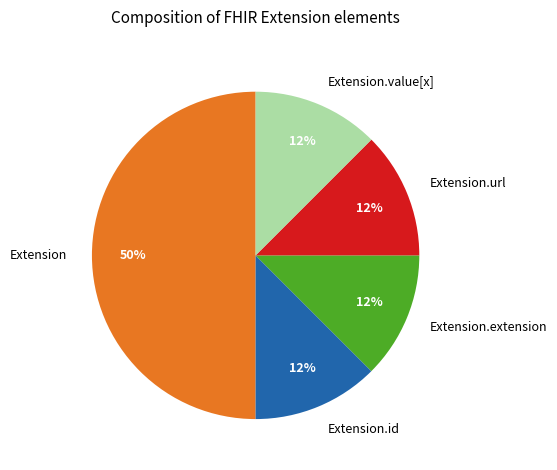

Which slice is the largest?

Extension